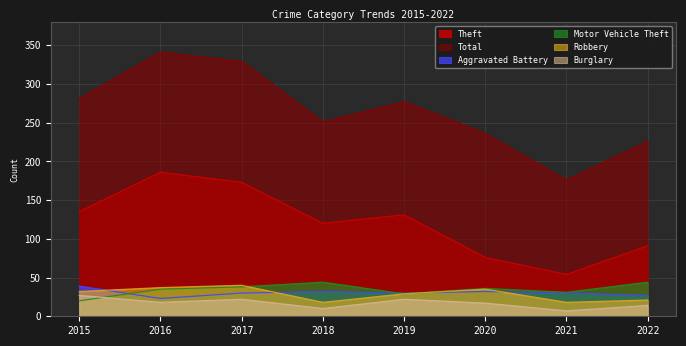

Where is Burglary nearest to the value 17?

2020